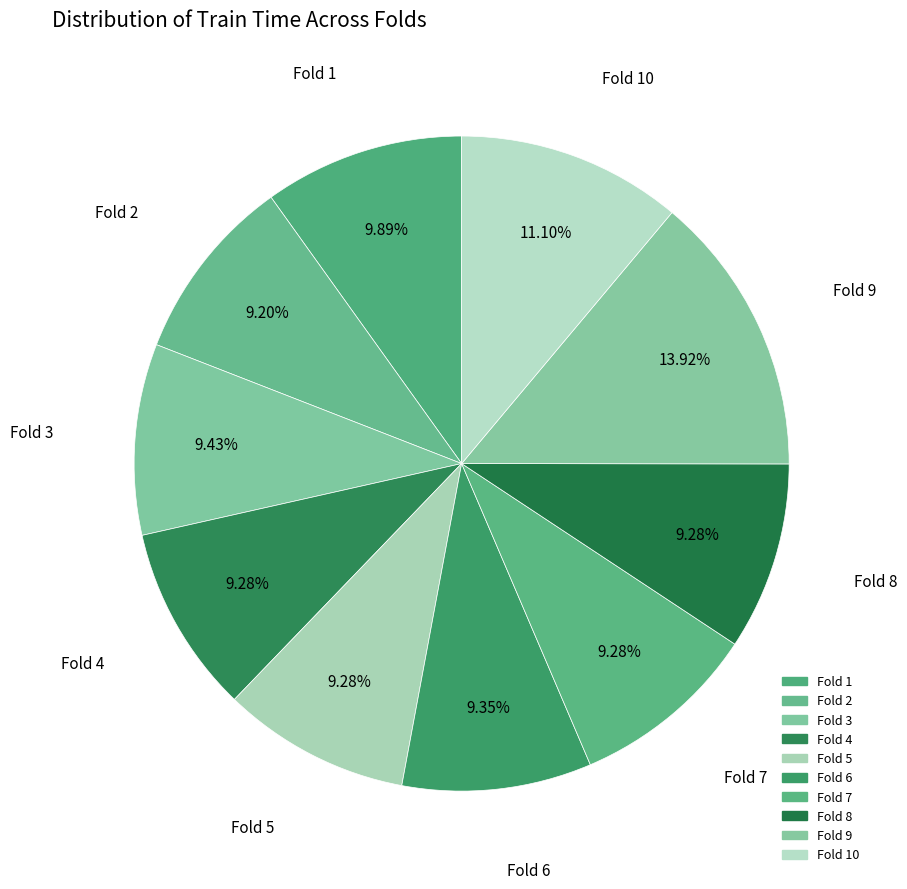

Does Fold 6 represent more than half of the total?

No